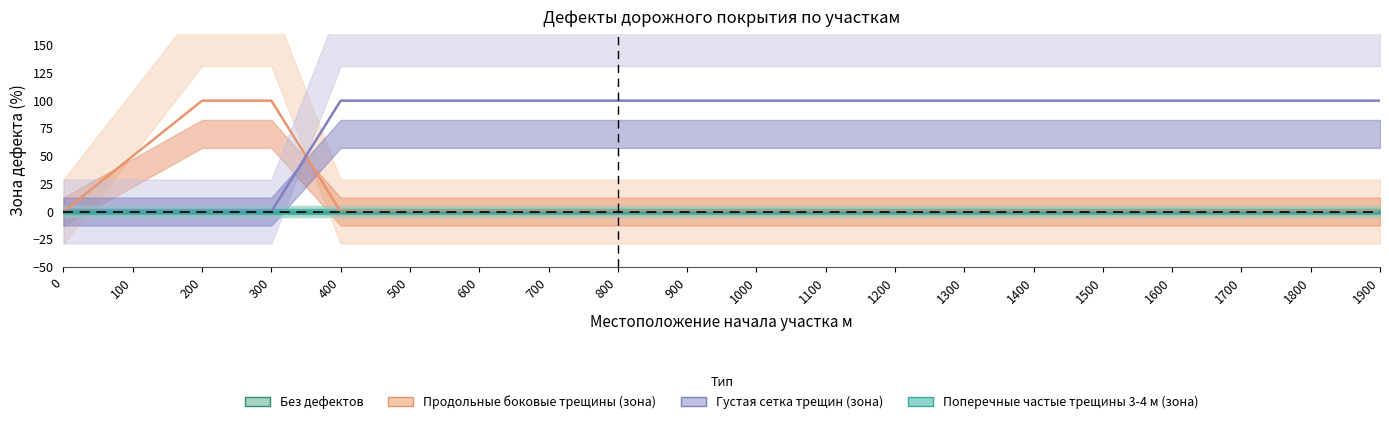

True or false: Без дефектов and Продольные боковые трещины (зона) cross at least once.

False